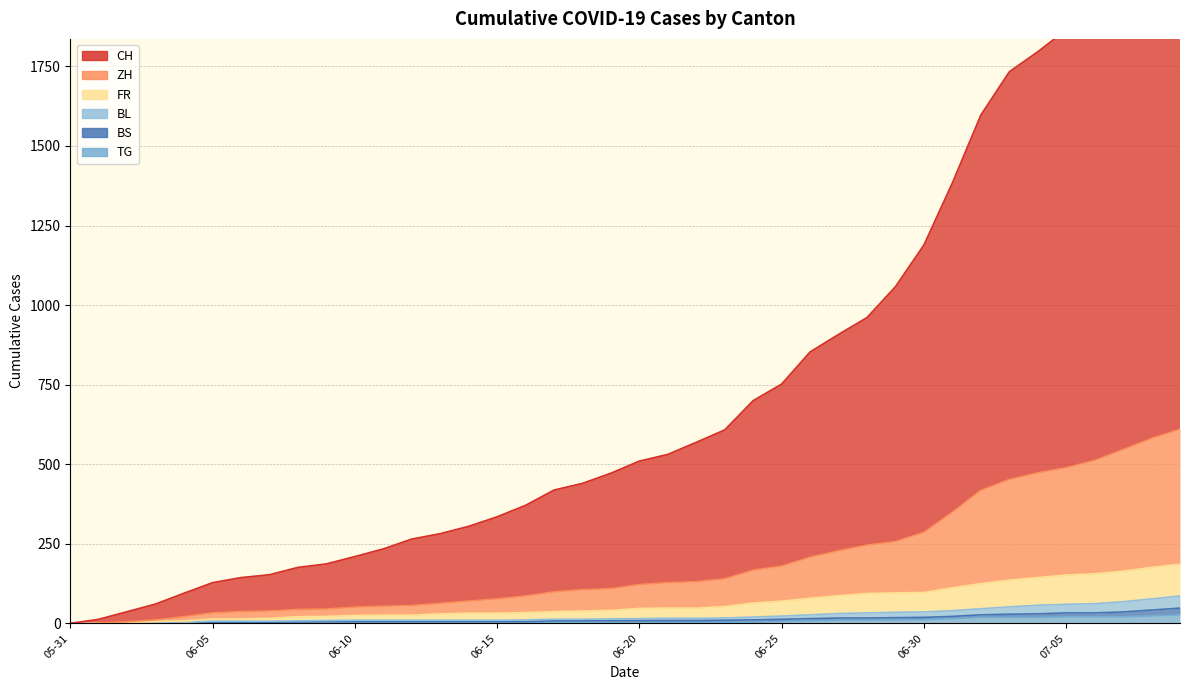

What is the label of the 23rd point from the right?

2020-06-17